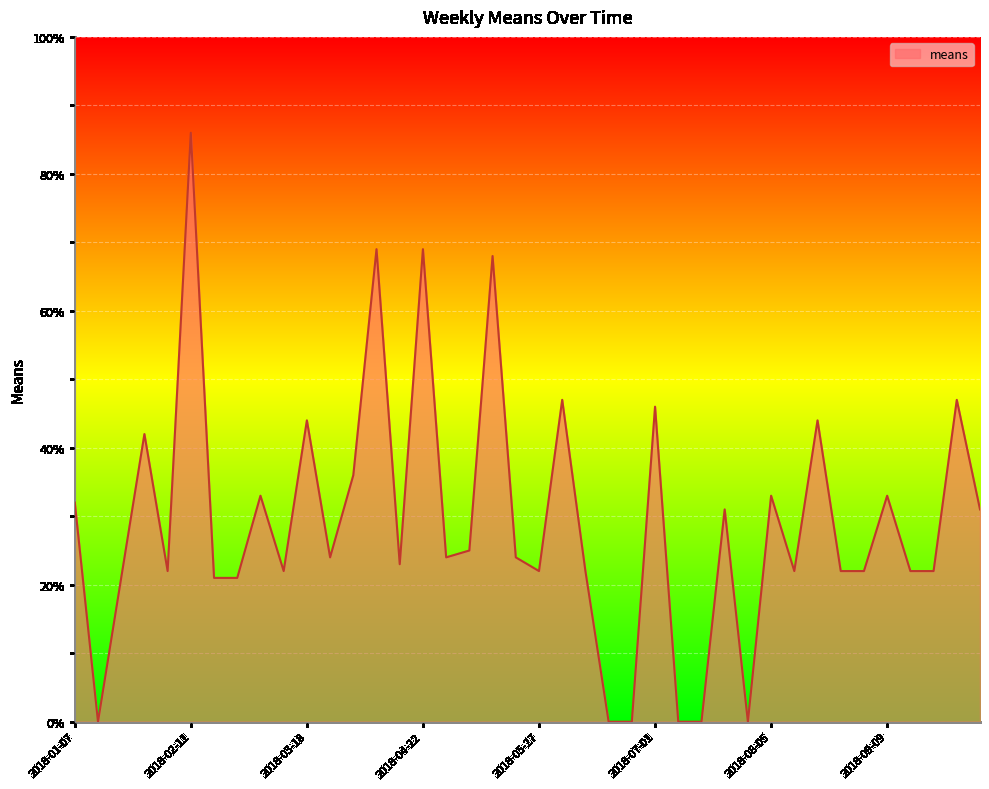

What is the maximum value shown in the chart?

86